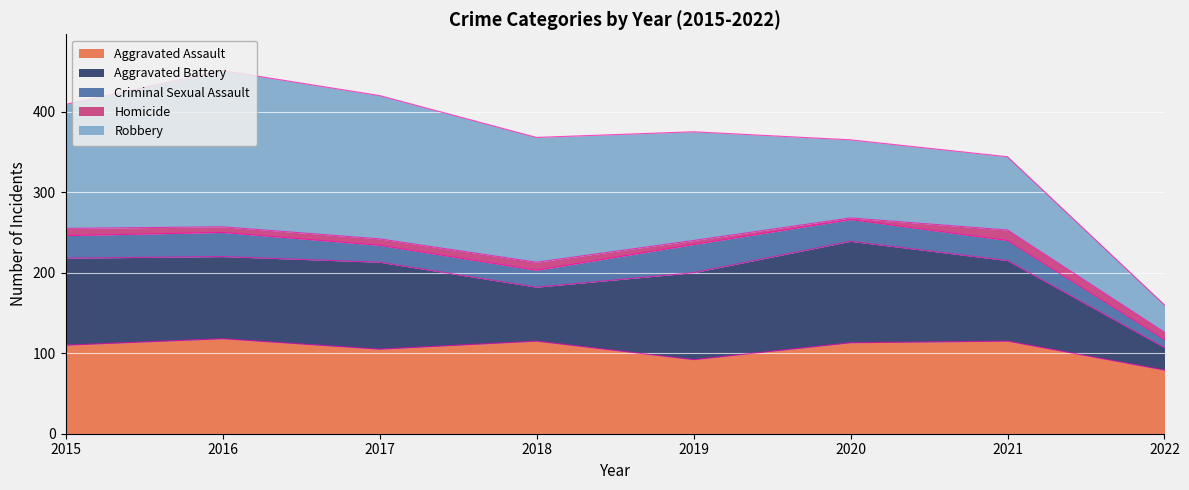

At 2021, list the series in order from largest to smallest.

Aggravated Assault, Aggravated Battery, Robbery, Criminal Sexual Assault, Homicide